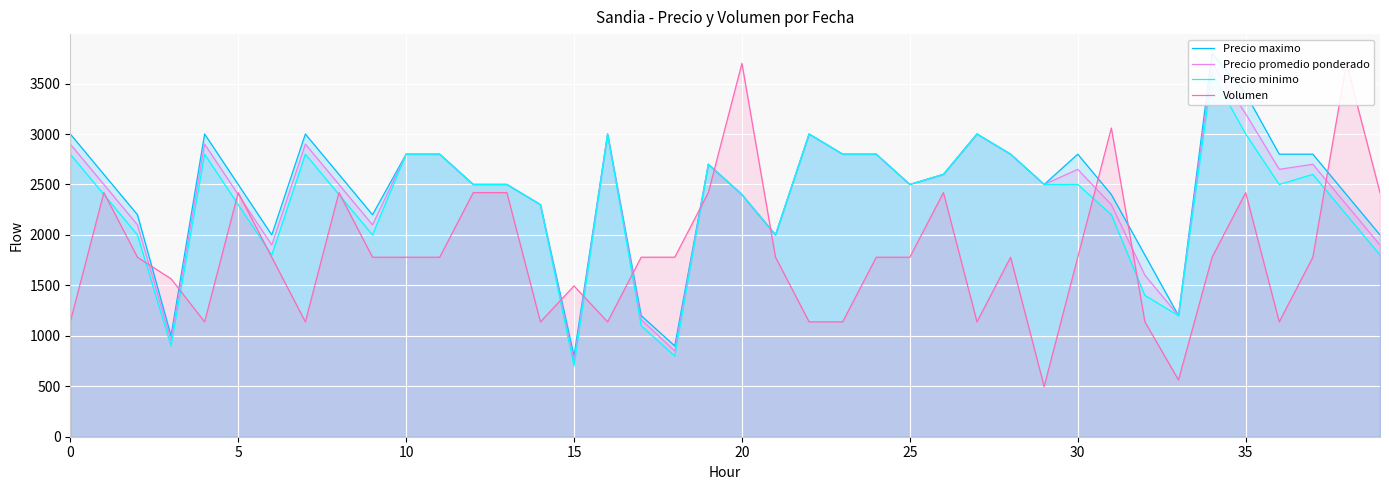

How many data points does each series have?

40